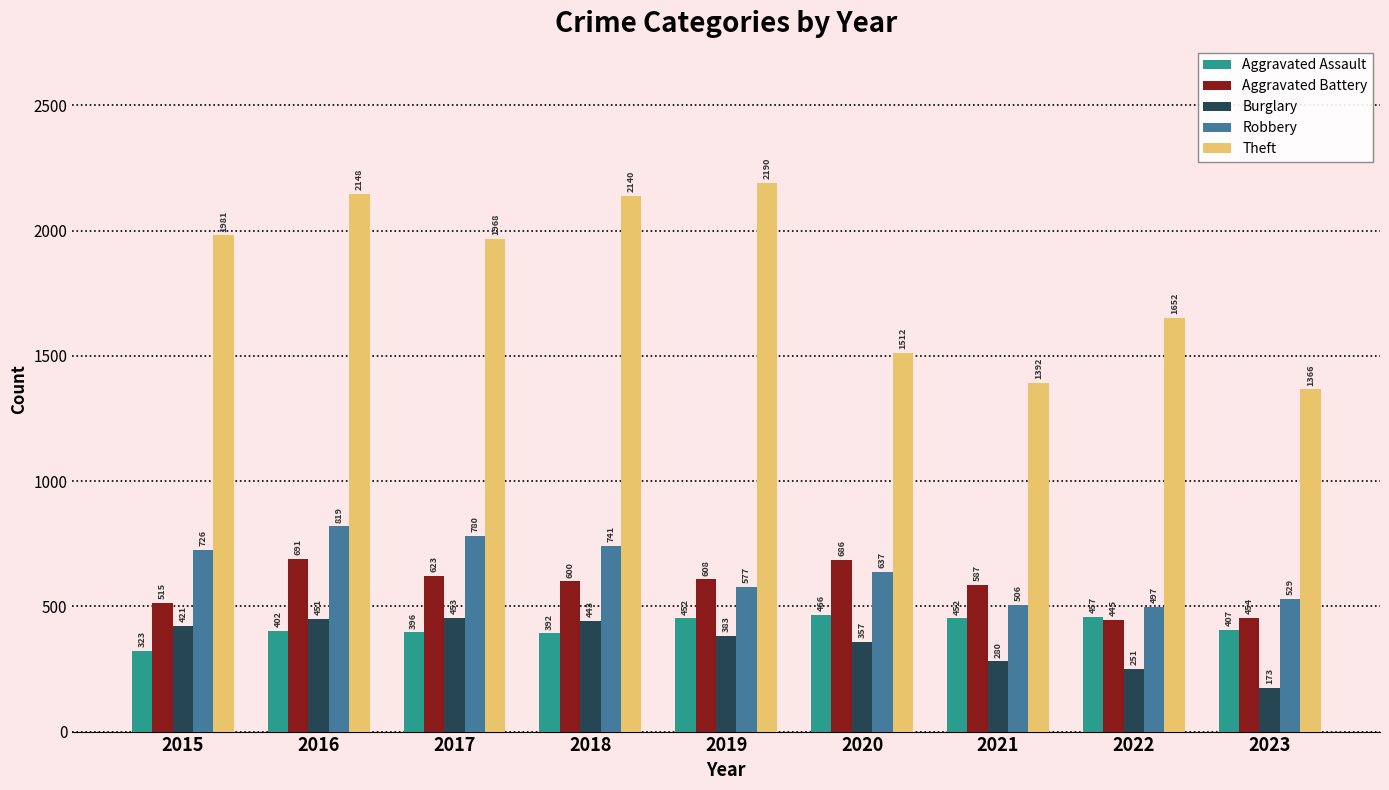

What is the difference between the second highest and minimum values in the Burglary series?

278